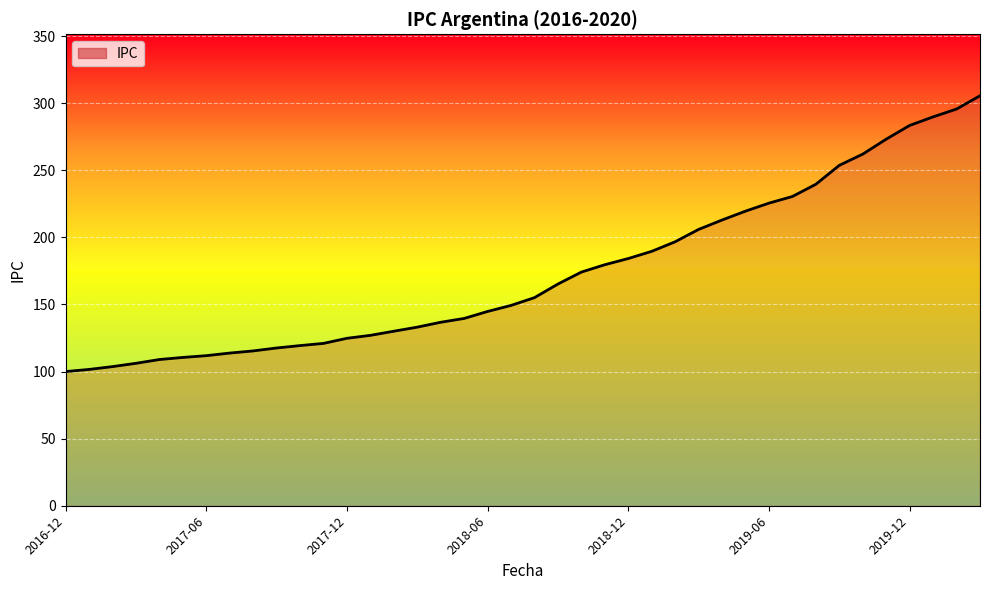

What is the difference between the maximum and minimum values?

205.6